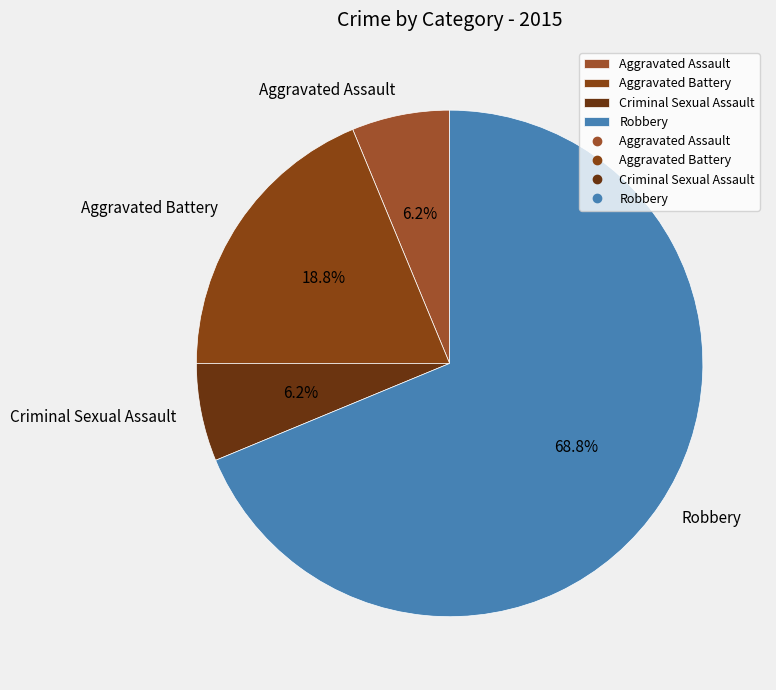

Between Aggravated Battery and Criminal Sexual Assault, which is larger?

Aggravated Battery